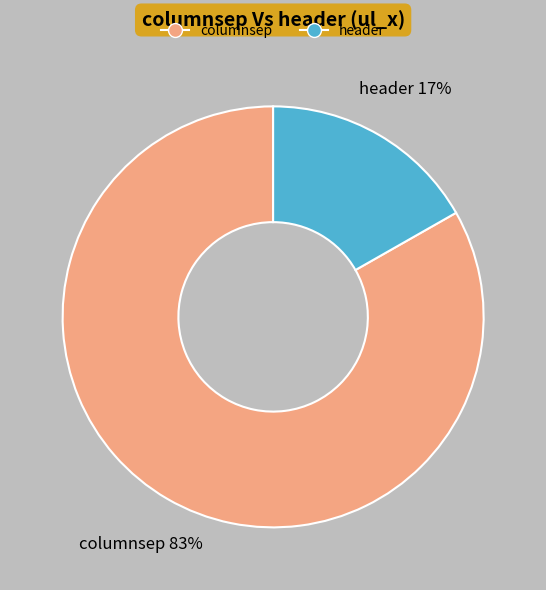

Count the number of slices in the pie.

2